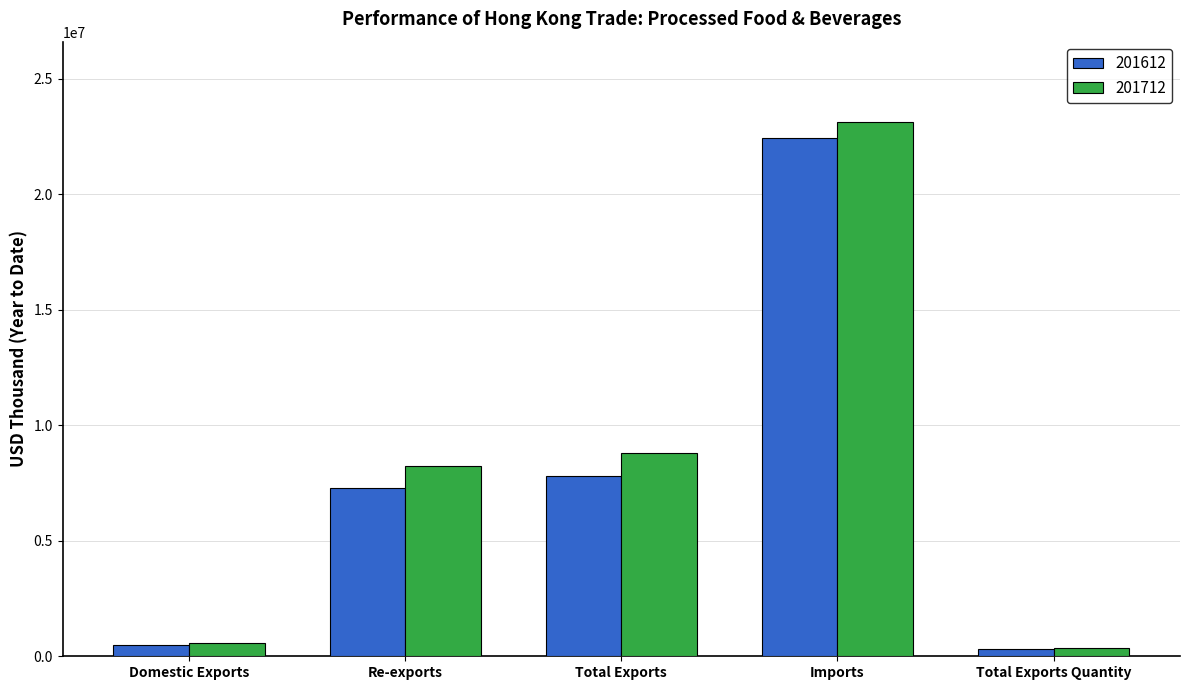

True or false: 201712 has a value of 8225955.2 at Re-exports.

True